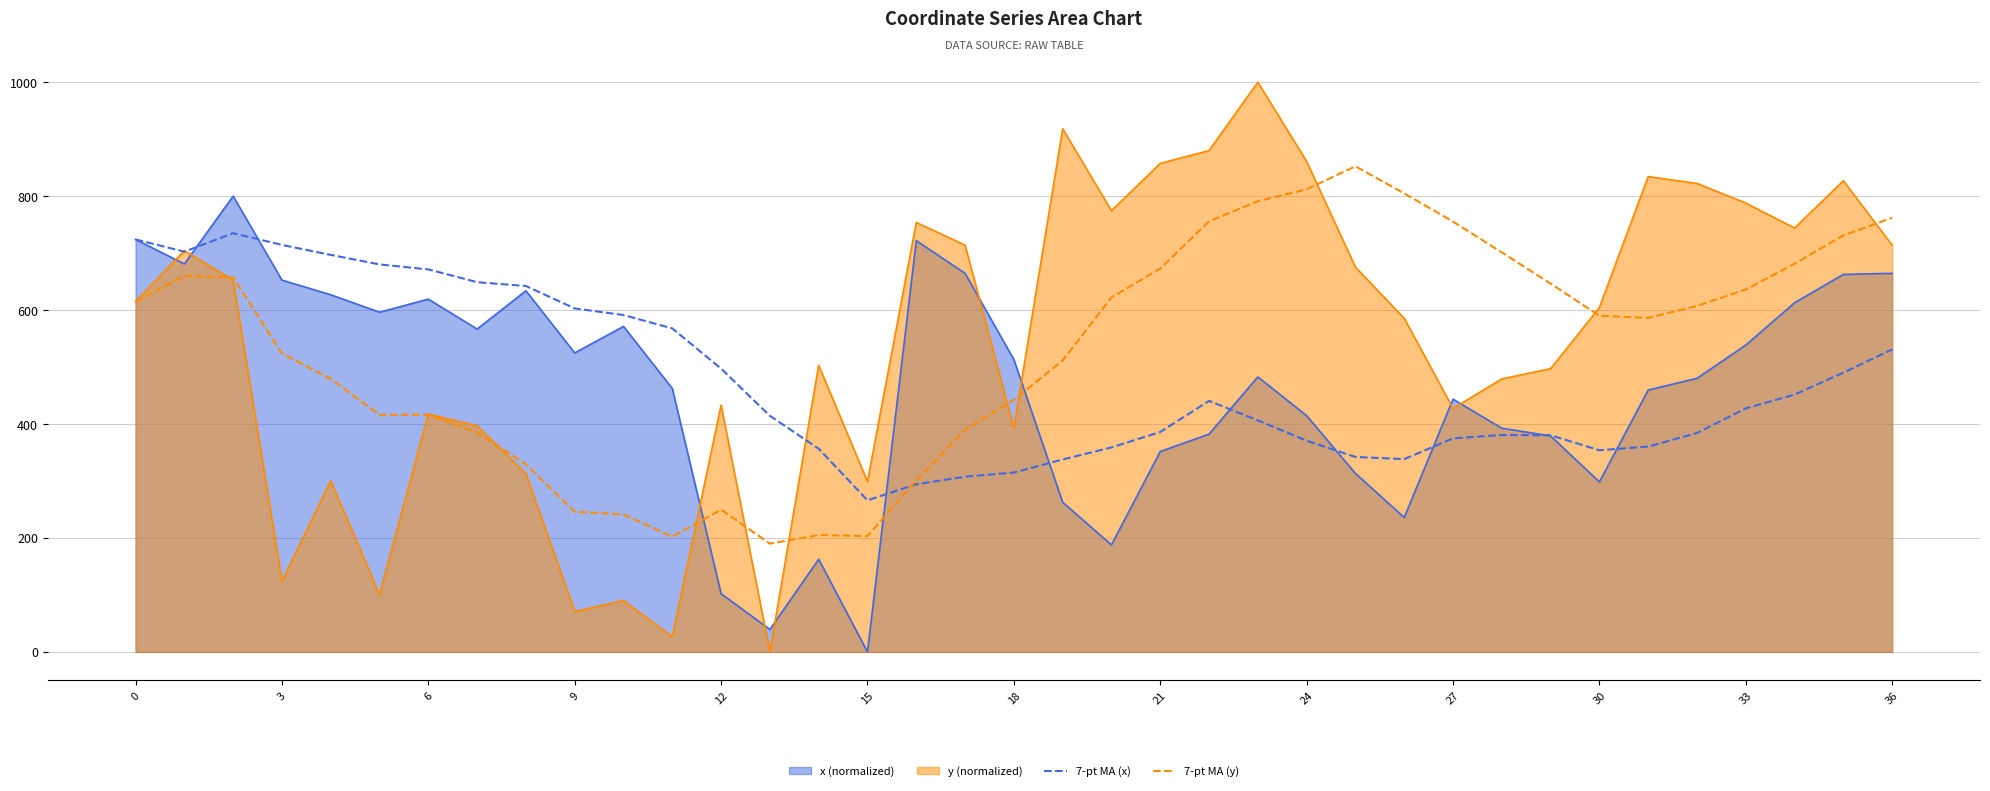

Rank the series by their maximum value, from lowest to highest.

7-pt MA (x), x (normalized), 7-pt MA (y), y (normalized)